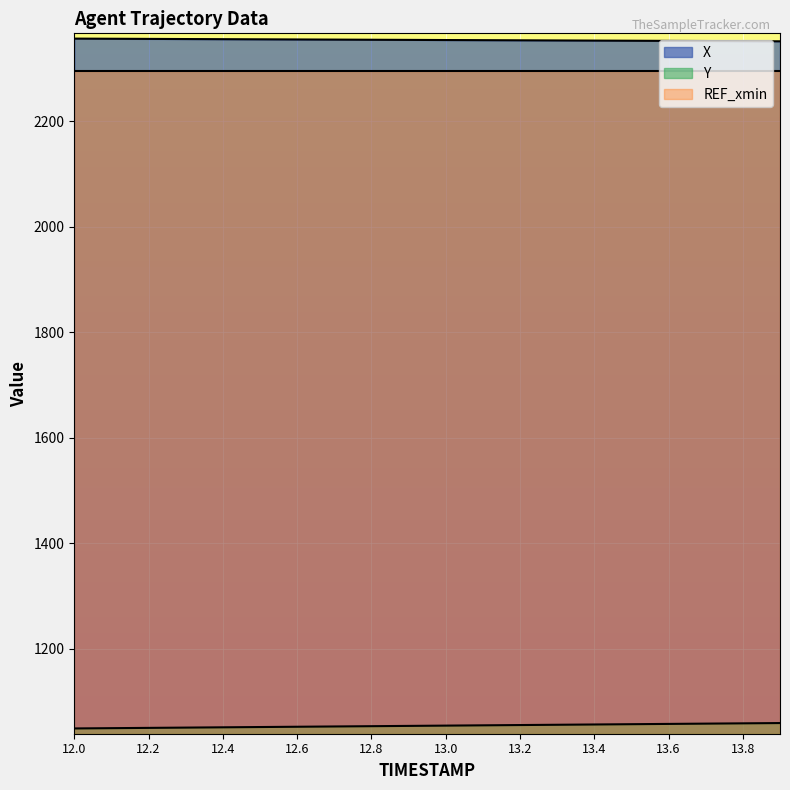

List the series in order of their peak value, highest first.

X, REF_xmin, Y